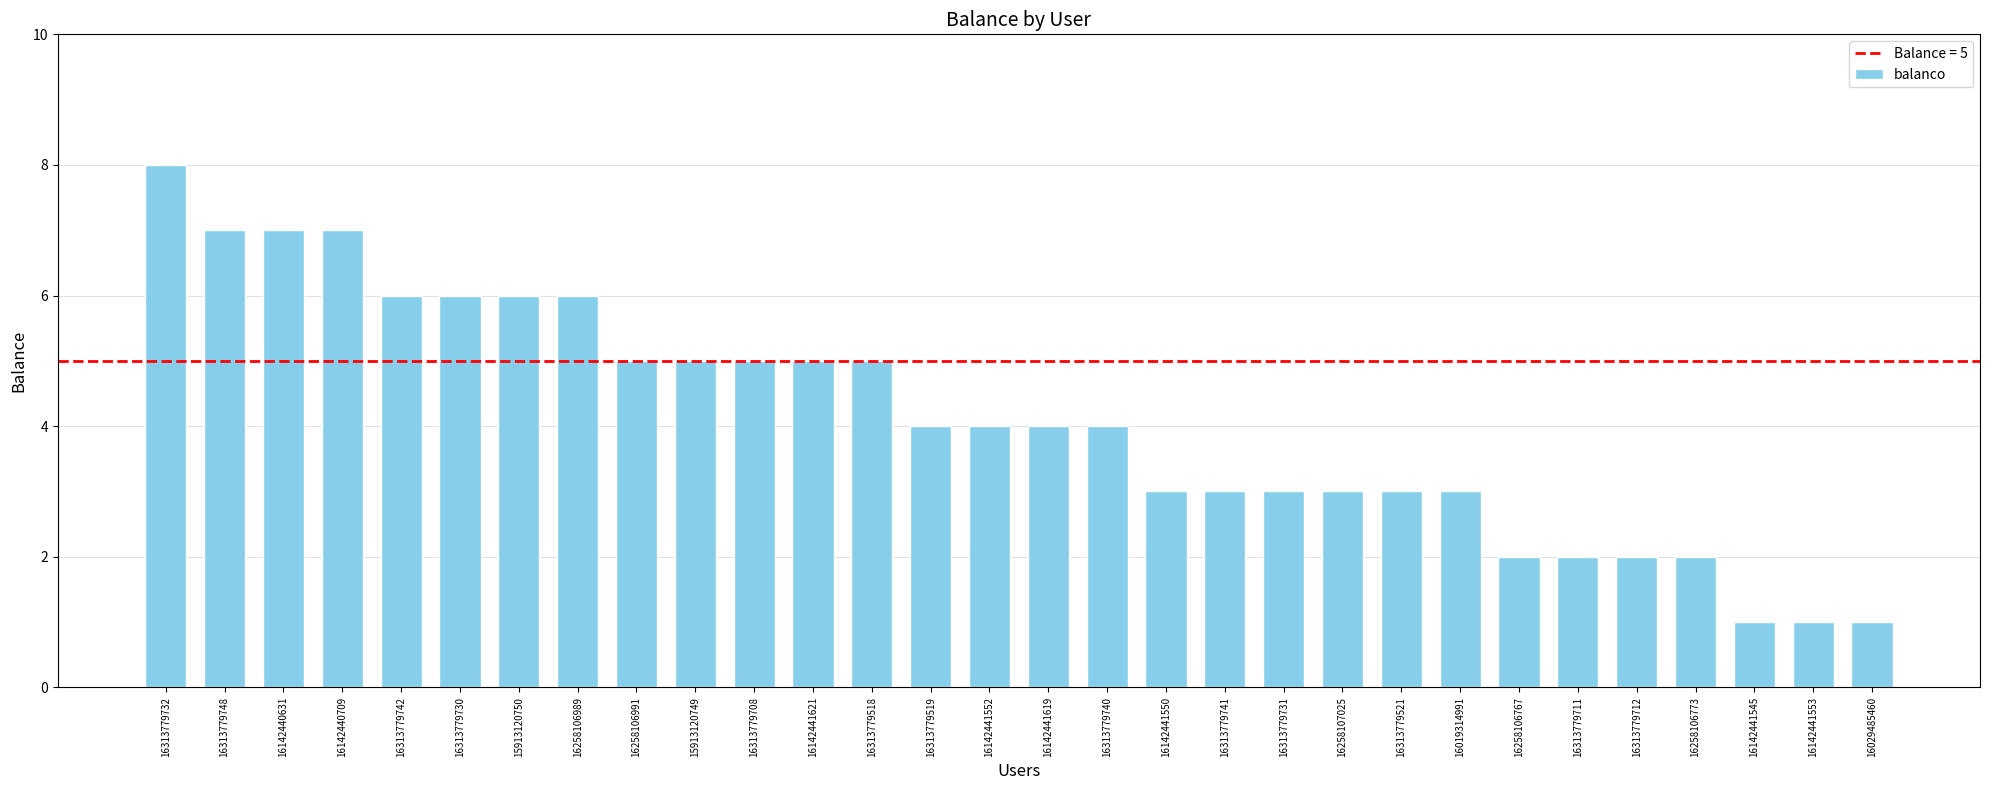

What is the maximum value shown in the chart?

8